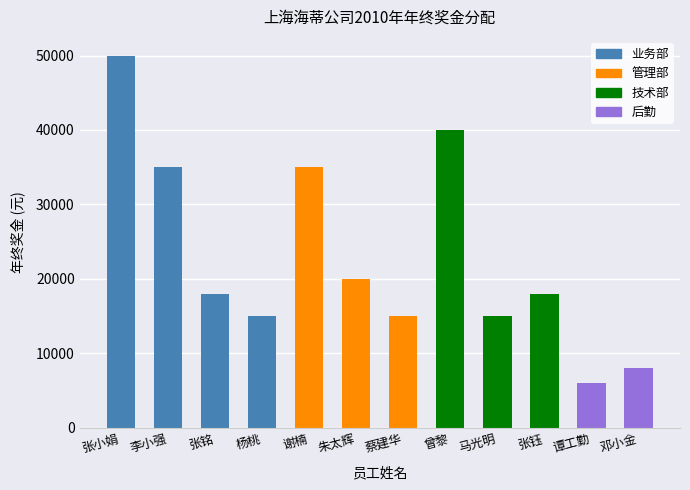

Approximately how many times larger is the value at 马光明 compared to 曾黎?

0.4